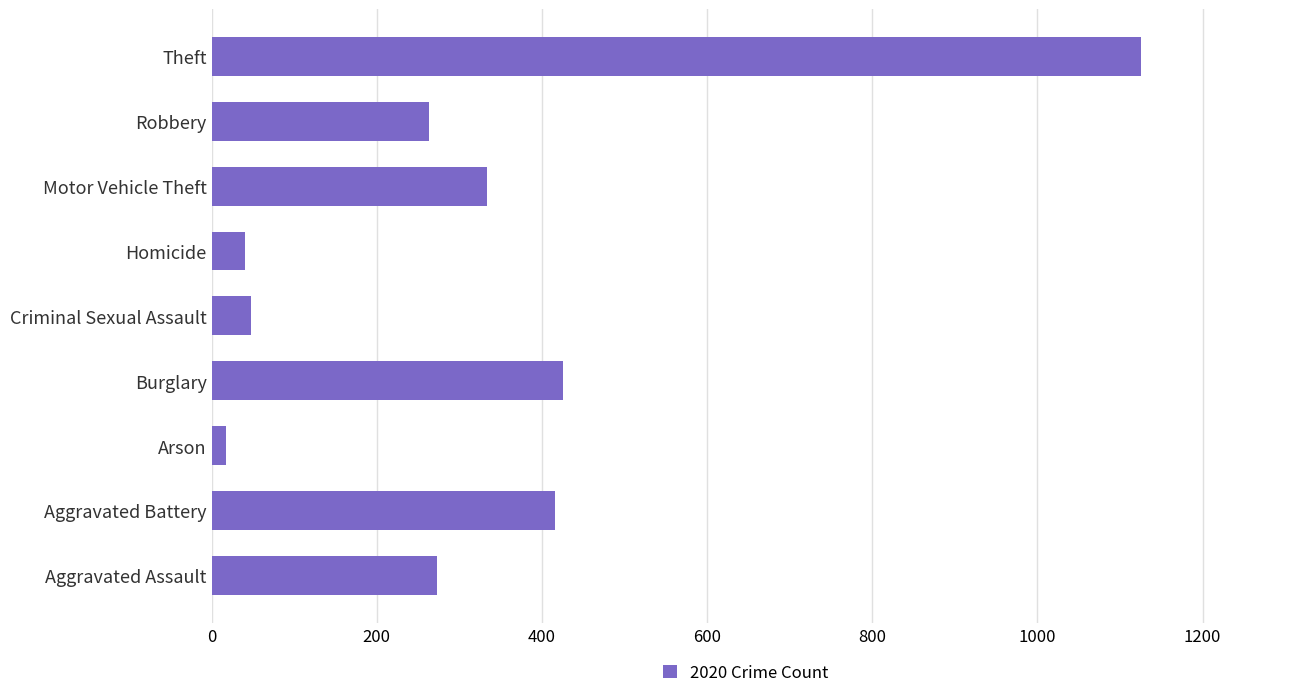

What is the difference between the second highest and second lowest values?

384